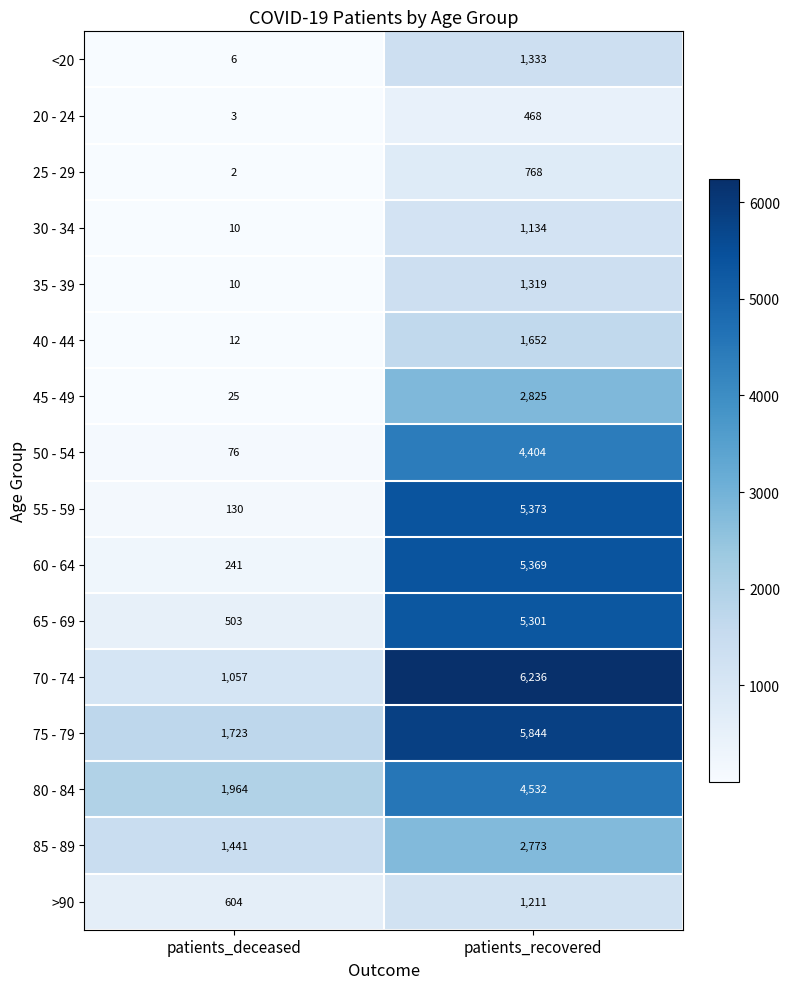

What is the approximate value of 60 - 64 at patients_deceased, to the nearest 10?

240